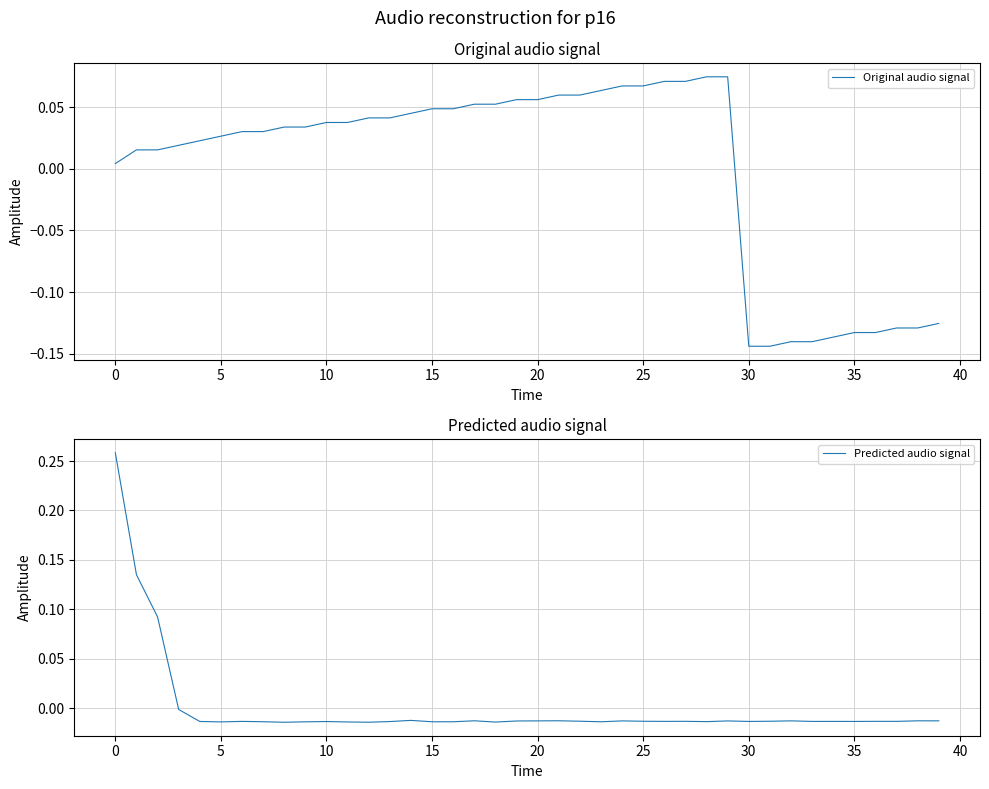

Is the value of Predicted audio signal at 28 greater than the value of Original audio signal at 20?

No